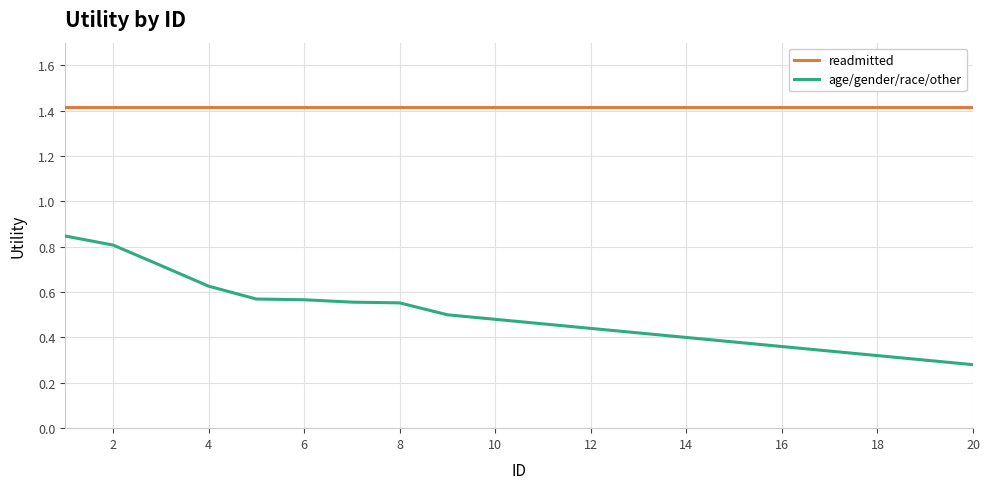

Which series has the largest total across all categories?

readmitted